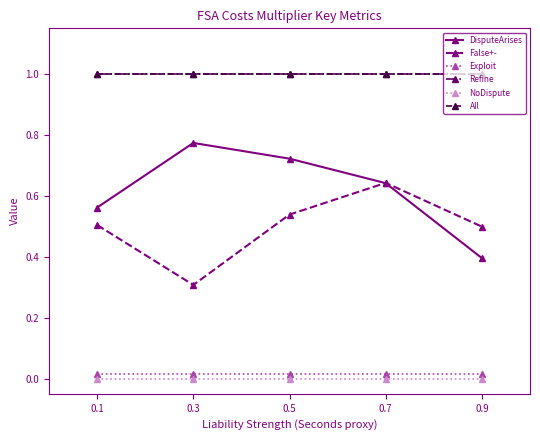

What is the average value of the All series?

1.0